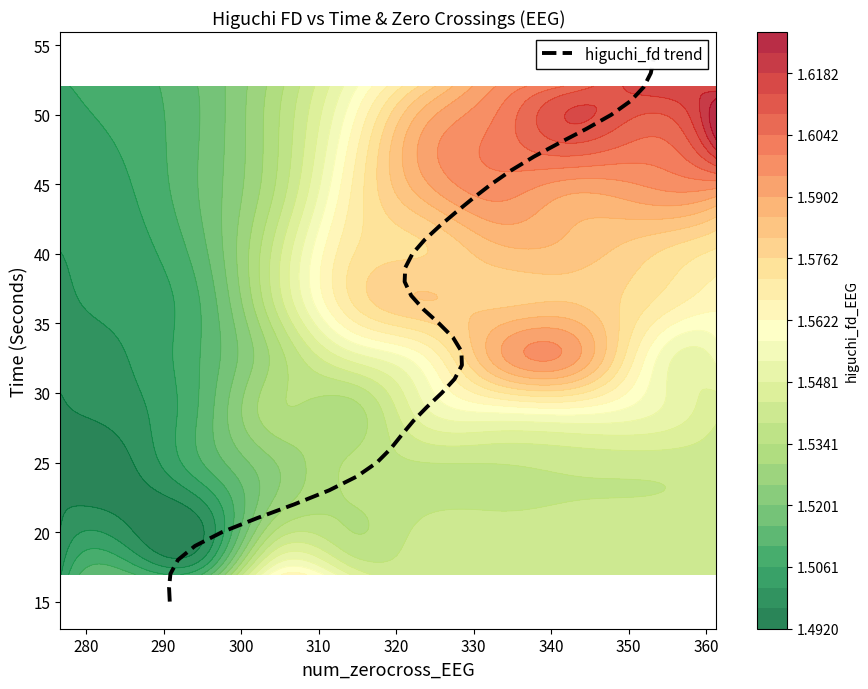

True or false: the data shows 51 at 14.

False